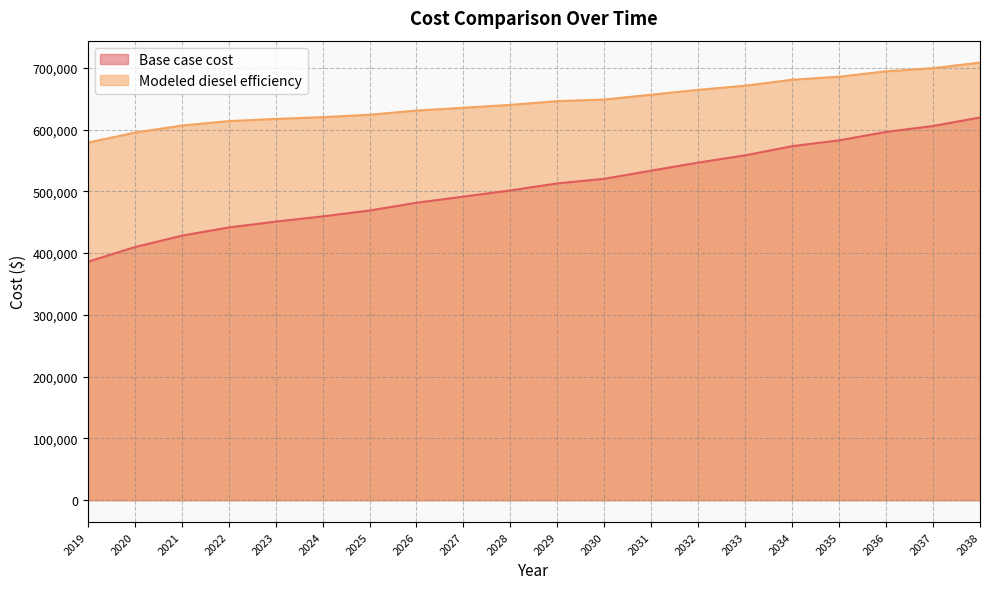

Is it true that Modeled diesel efficiency equals 177864.0 at 2036?

False